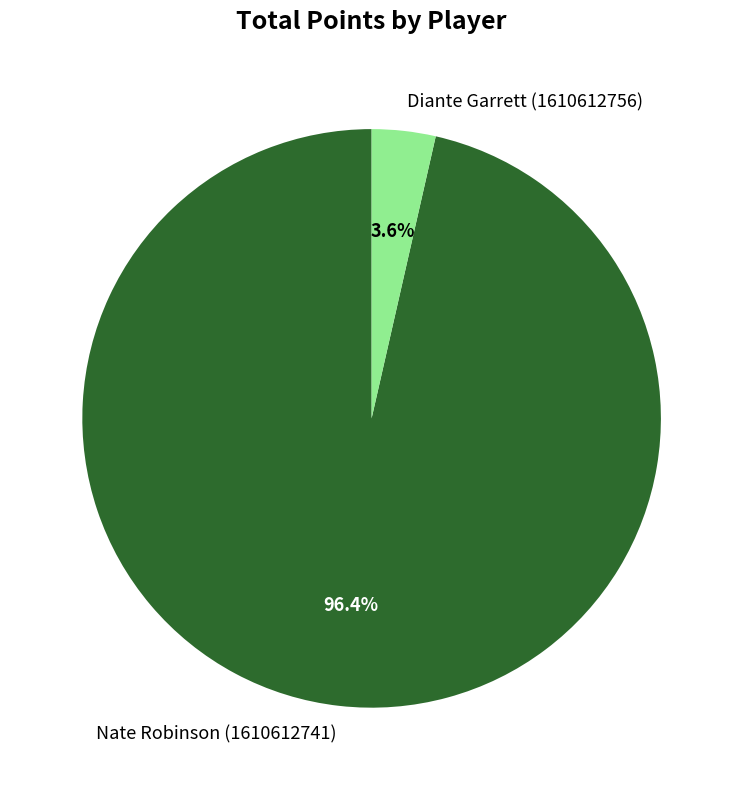

Which has a higher value, Nate Robinson (1610612741) or Diante Garrett (1610612756)?

Nate Robinson (1610612741)